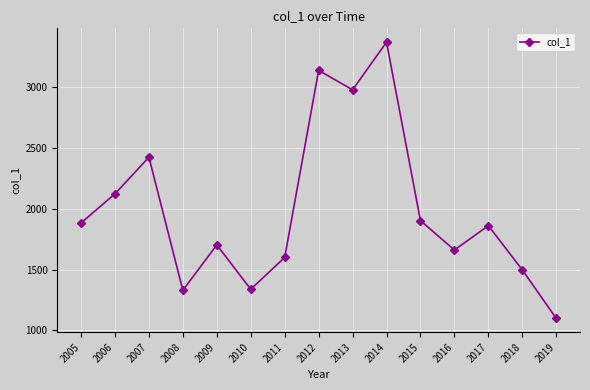

At which label does the data first exceed 1861?

2005